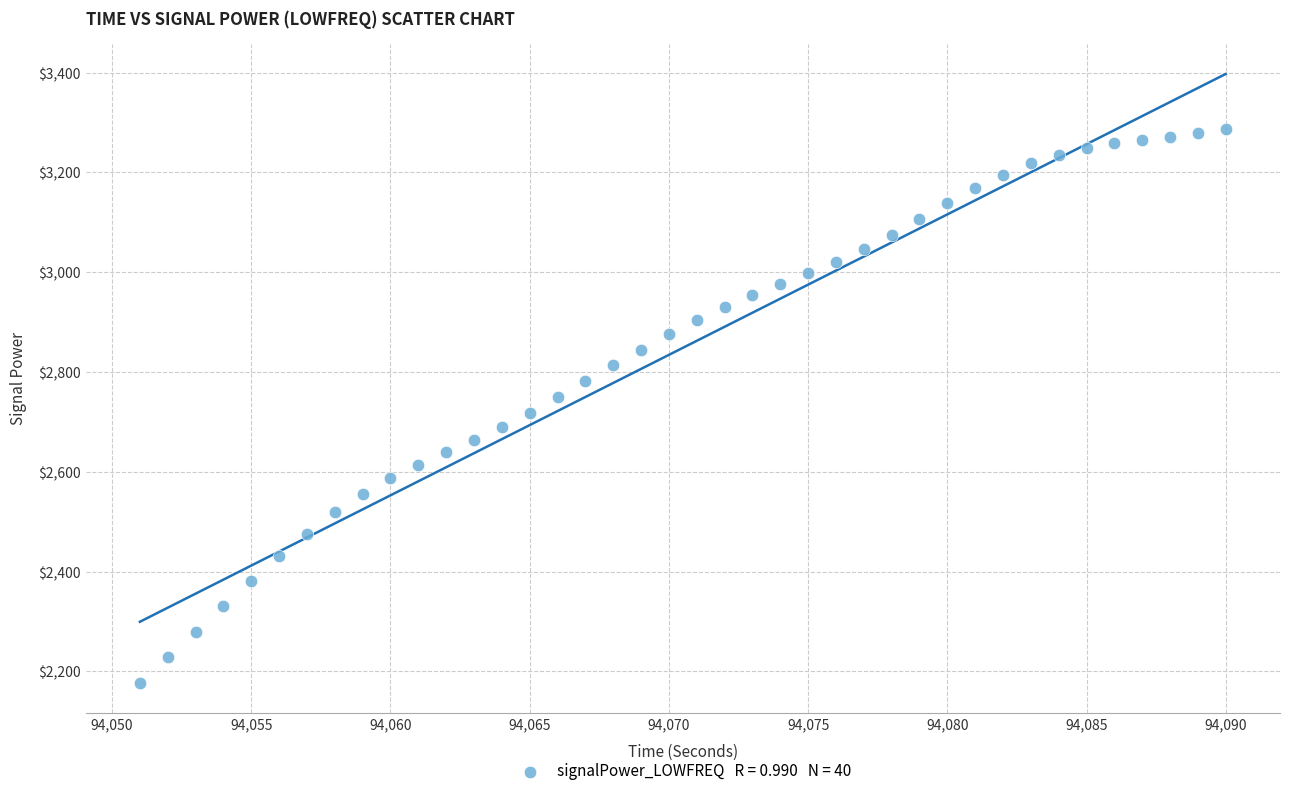

What is the range of Y values (max minus min)?

1109.4